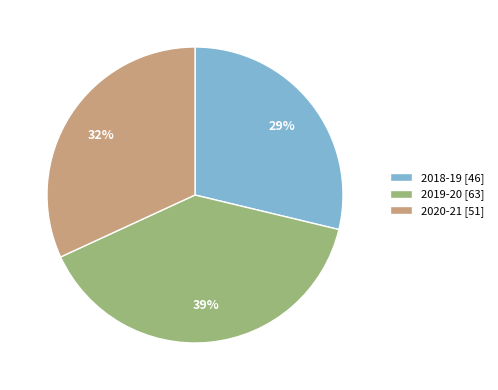

The 2019-20 slice represents 47% of the pie. True or false?

False